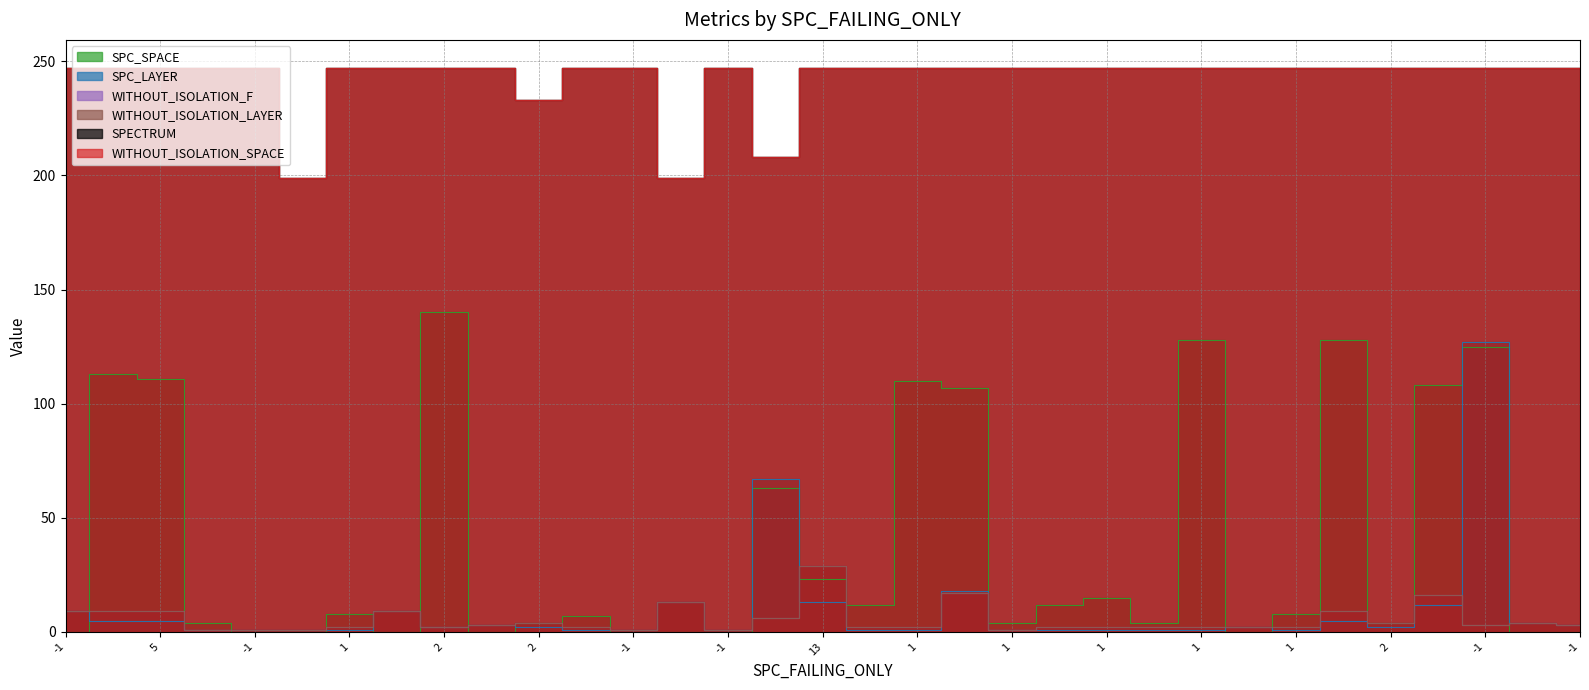

In SPECTRUM, how many points are lower than both neighbors (excluding endpoints)?

4